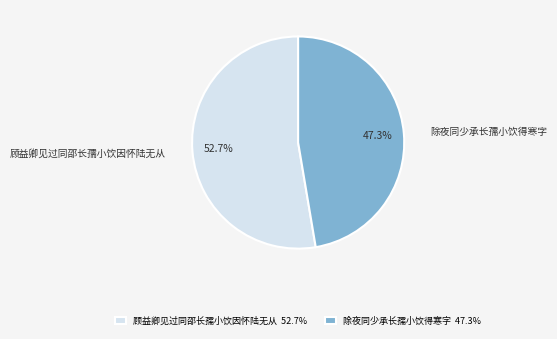

Does 顾益卿见过同邵长孺小饮因怀陆无从 account for over 50% of the chart?

Yes